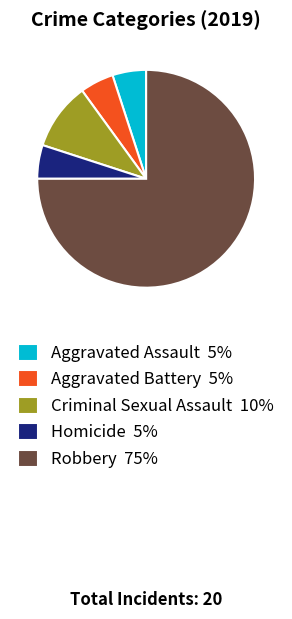

Do Aggravated Battery 5% and Robbery 75% together represent more than half of the pie?

Yes